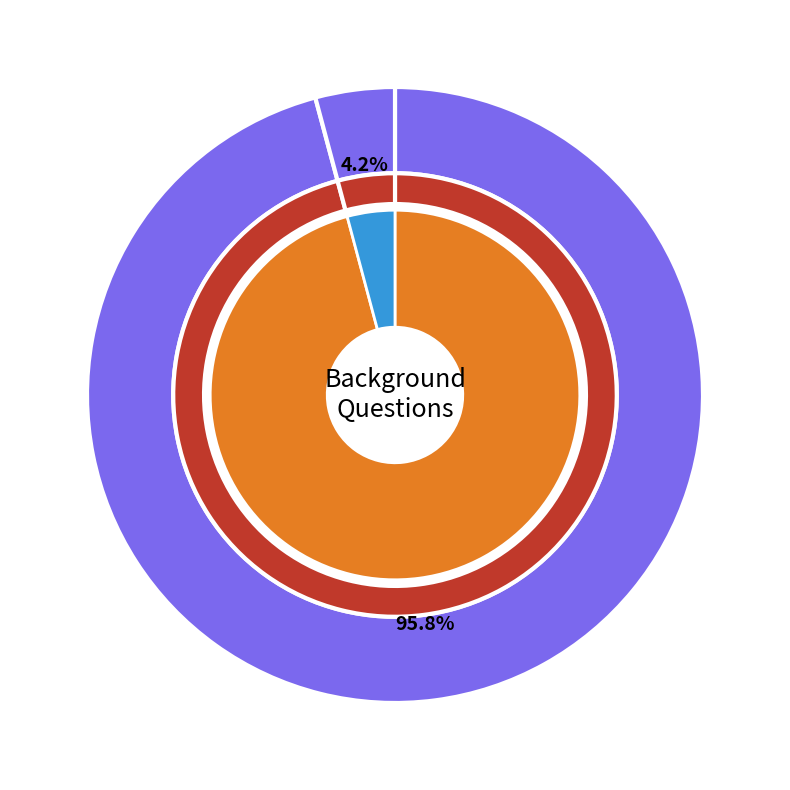

To the nearest percent, what is the average slice percentage?

50%